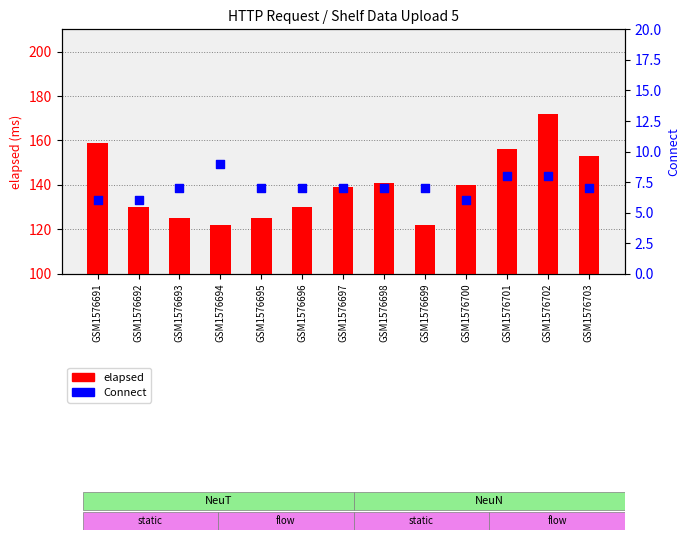

Which series reaches the minimum Y coordinate?

Connect